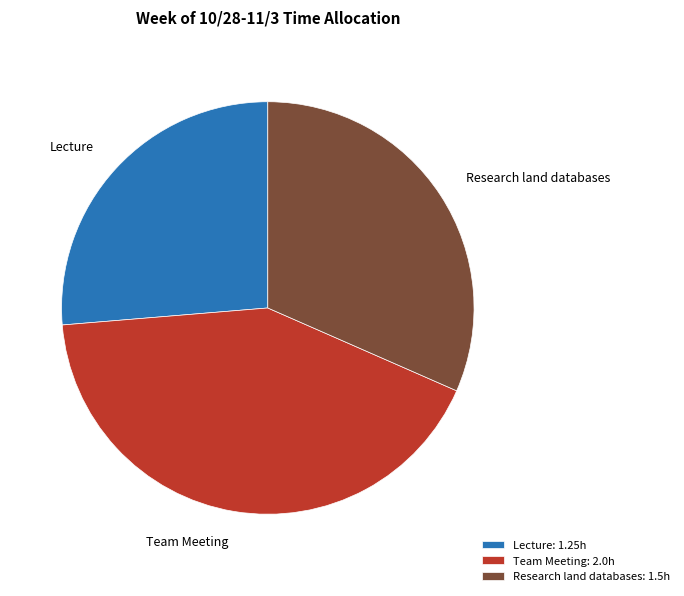

The Team Meeting: 2.0h slice represents 47% of the pie. True or false?

False